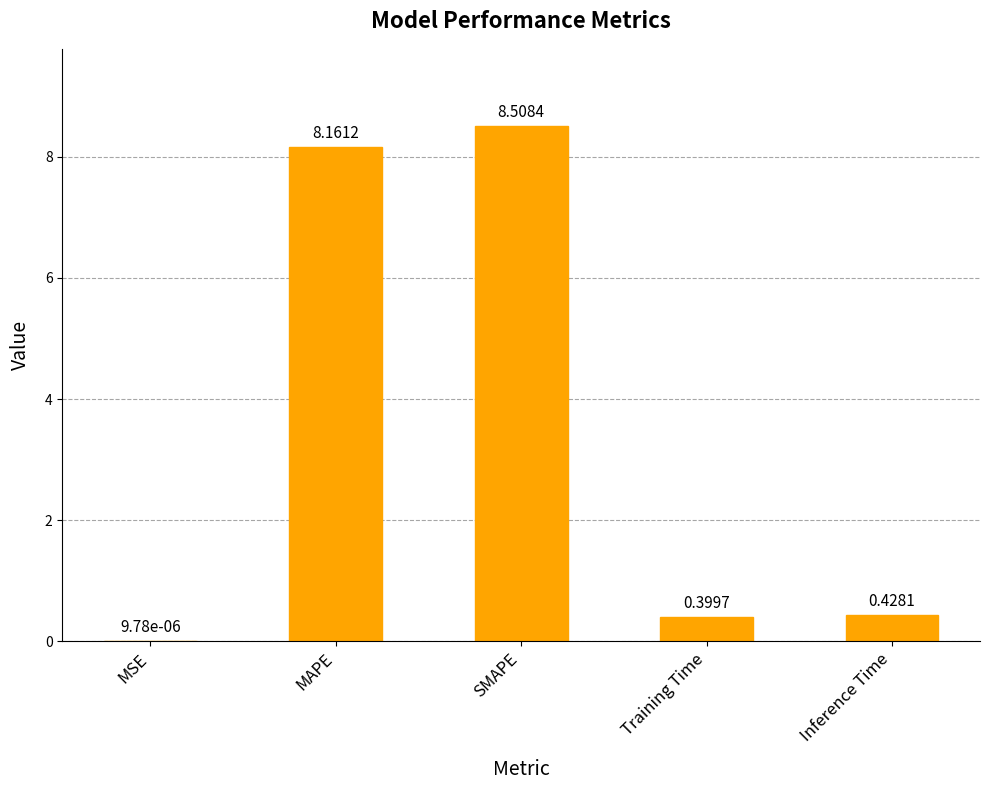

Which category has the highest value across all series?

SMAPE